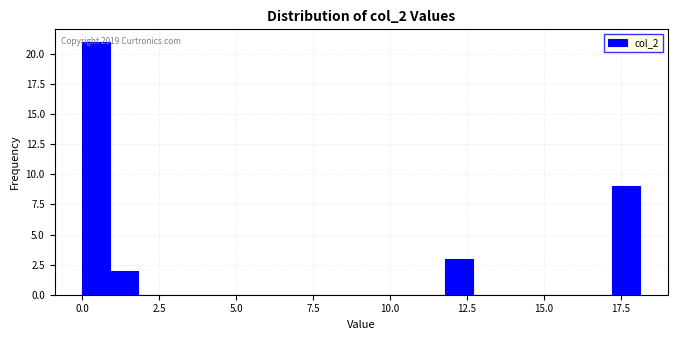

Around what value on the x-axis is the tallest bar? Give the approximate position of its centre, as read against the axis.

0.5